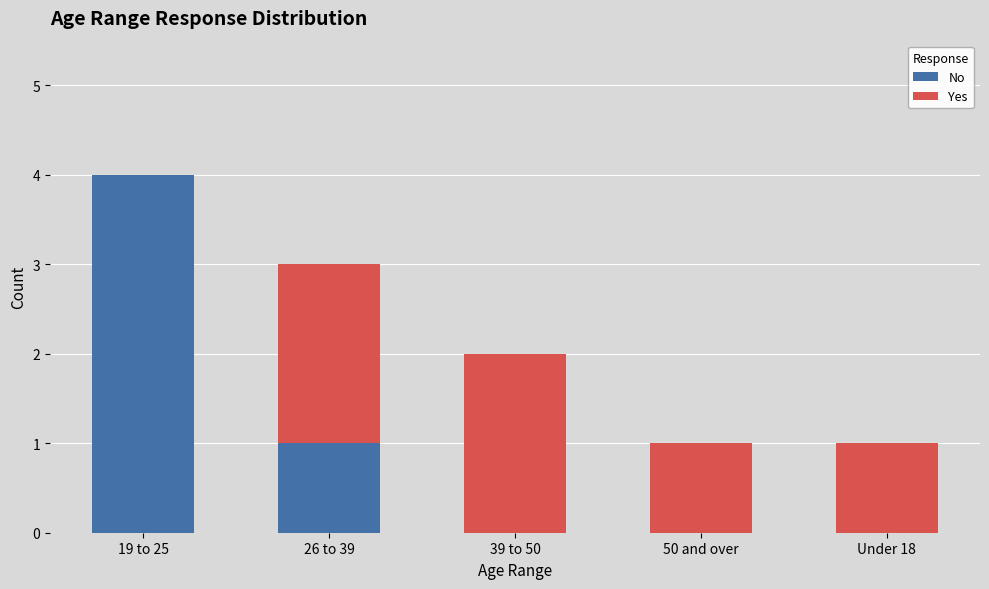

Which category has the highest value in the No series?

19 to 25